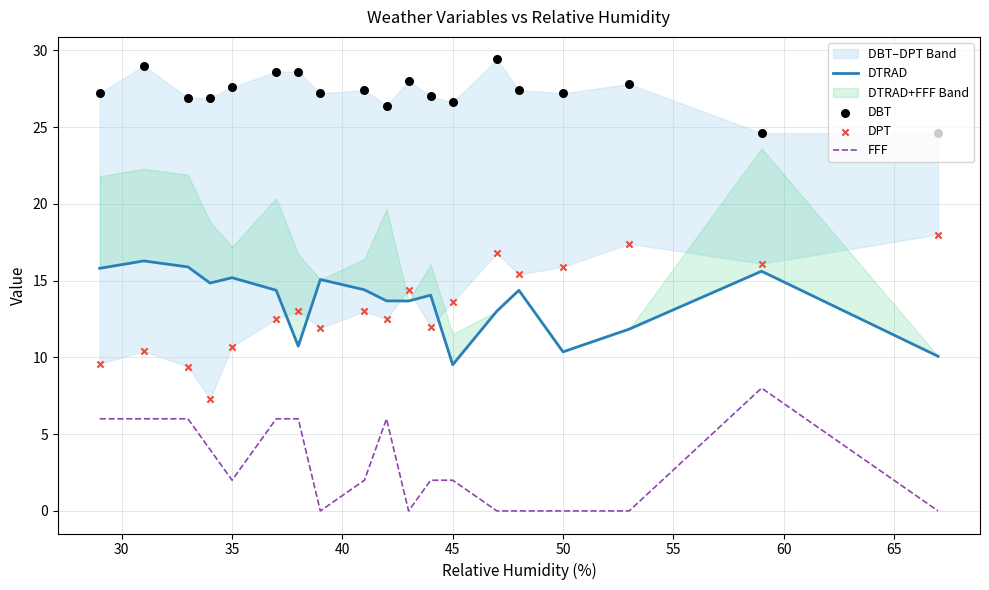

Which series has the largest total across all categories?

DBT